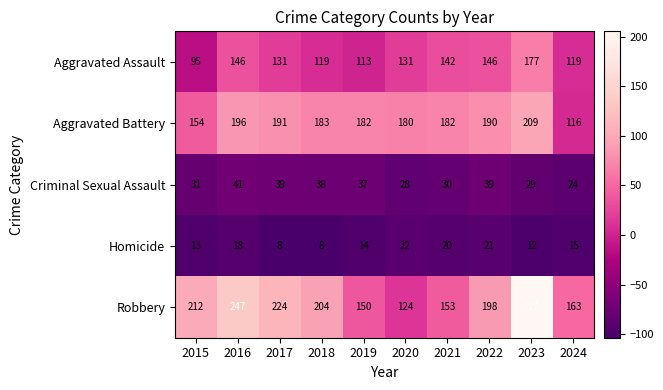

What is the sum of all Criminal Sexual Assault values?

336